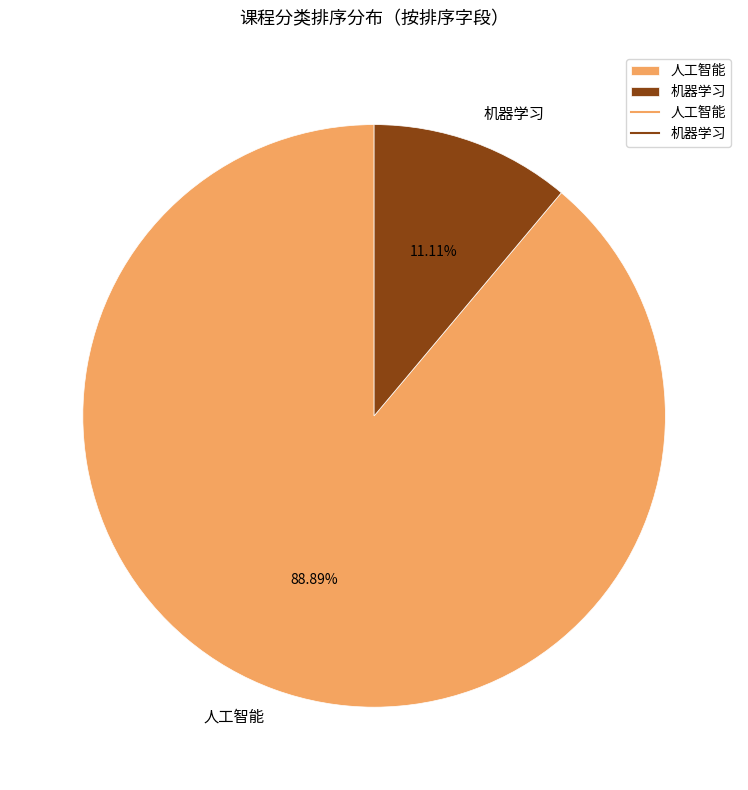

To the nearest percent, what is the difference between the largest and smallest slice percentages?

78%